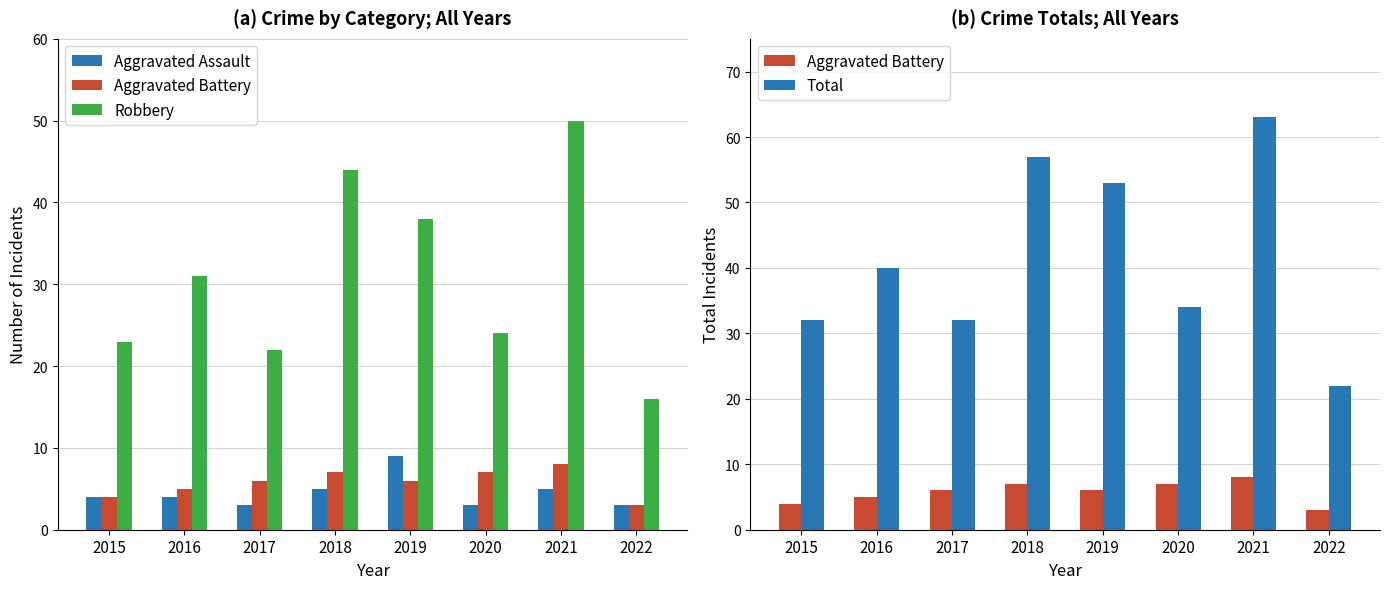

Reading left to right, extract all data points from this chart.

Aggravated Assault: 2015=4	2016=4	2017=3	2018=5	2019=9	2020=3	2021=5	2022=3
Aggravated Battery: 2015=4	2016=5	2017=6	2018=7	2019=6	2020=7	2021=8	2022=3
Robbery: 2015=23	2016=31	2017=22	2018=44	2019=38	2020=24	2021=50	2022=16
Total: 2015=32	2016=40	2017=32	2018=57	2019=53	2020=34	2021=63	2022=22